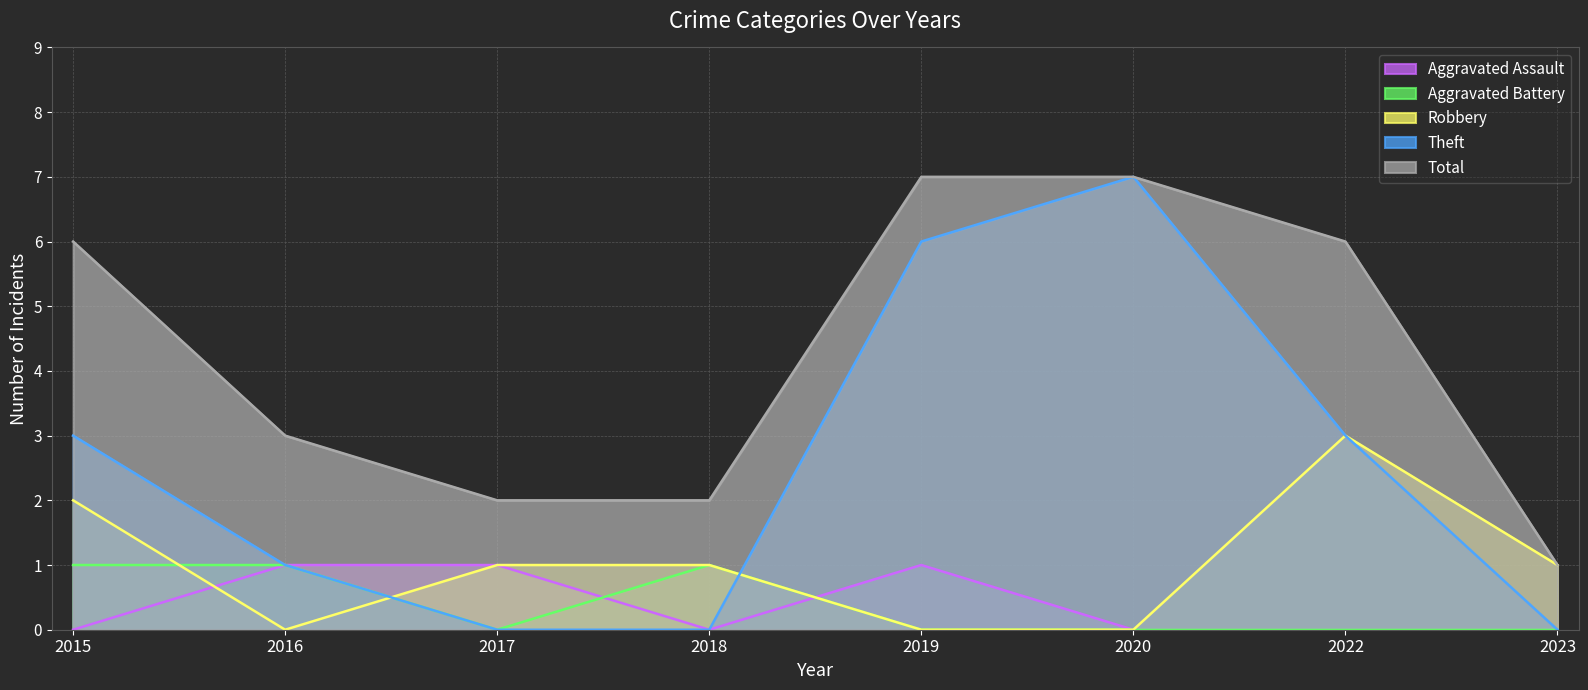

What is the spread (max minus min) of values at 2015?

6